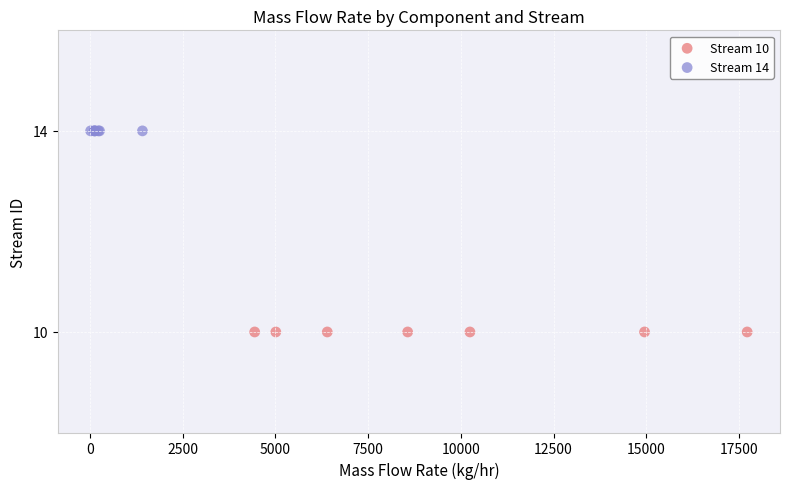

What are all the series names shown in the legend?

Stream 10, Stream 14